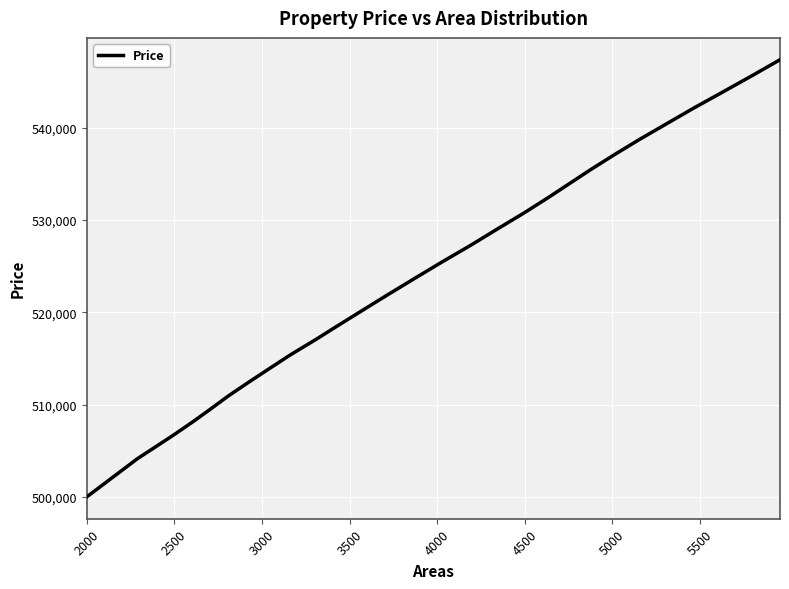

What is the greatest value displayed?

547350